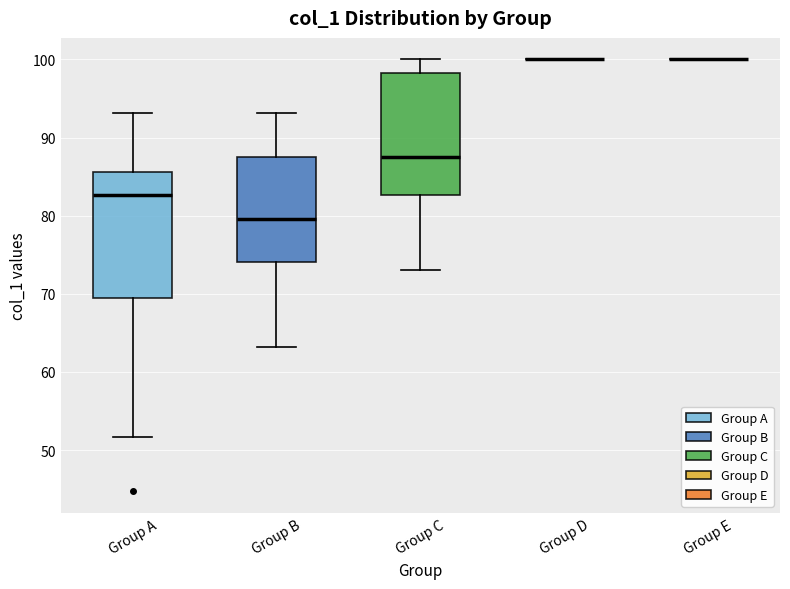

Reading left to right, transcribe this box plot: for each box, give where its median line is, the range the box spans, and where its two whiskers end, as read against the y-axis. The values are not printed on the chart, so give them approximately, as read against the axis.

Group A: median 83, box 69 to 86, whiskers 52 to 93
Group B: median 80, box 74 to 87, whiskers 63 to 93
Group C: median 88, box 83 to 98, whiskers 73 to 100
Group D: box collapsed to a line at 100, whiskers 100 to 100
Group E: box collapsed to a line at 100, whiskers 100 to 100